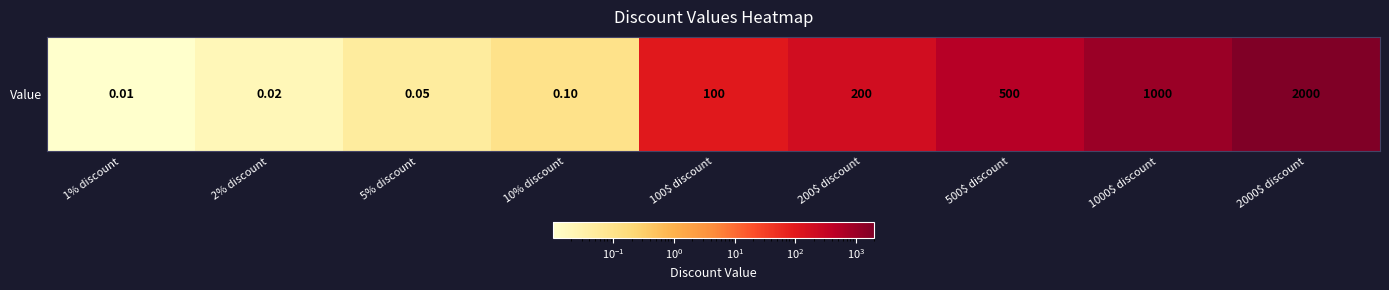

True or false: the data shows 0.0 at 2% discount.

True